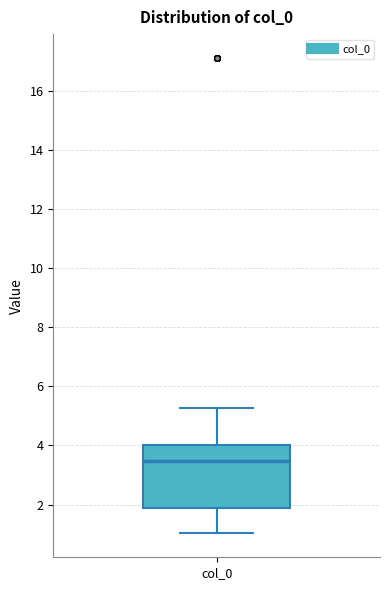

Transcribe this box plot: give where the median line is, the range the box spans, and where the two whiskers end, as read against the y-axis. The values are not printed on the chart, so give them approximately, as read against the axis.

median 3.4, box 1.8 to 4.0, whiskers 1.0 to 5.2